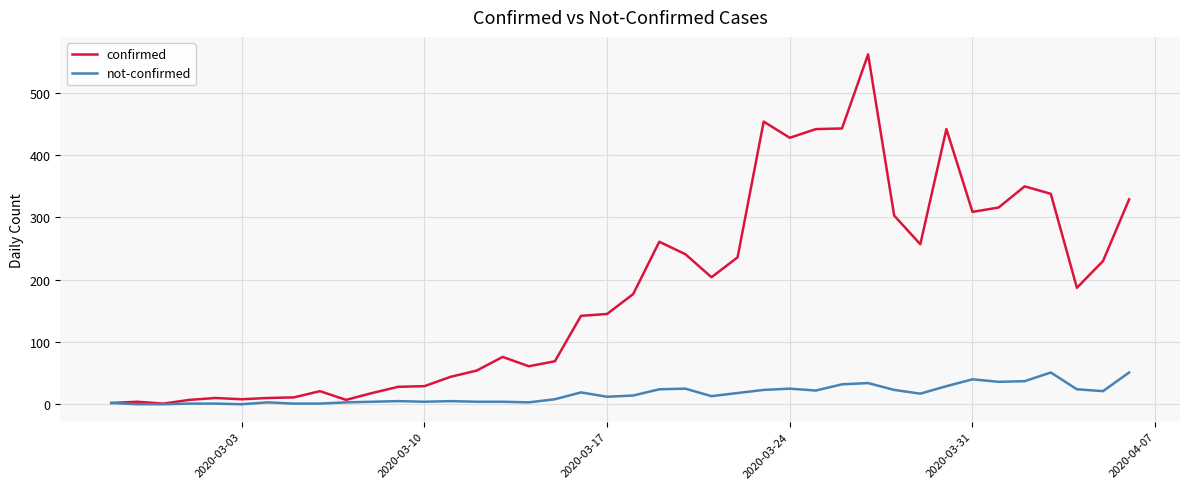

Which series has the largest total across all categories?

confirmed